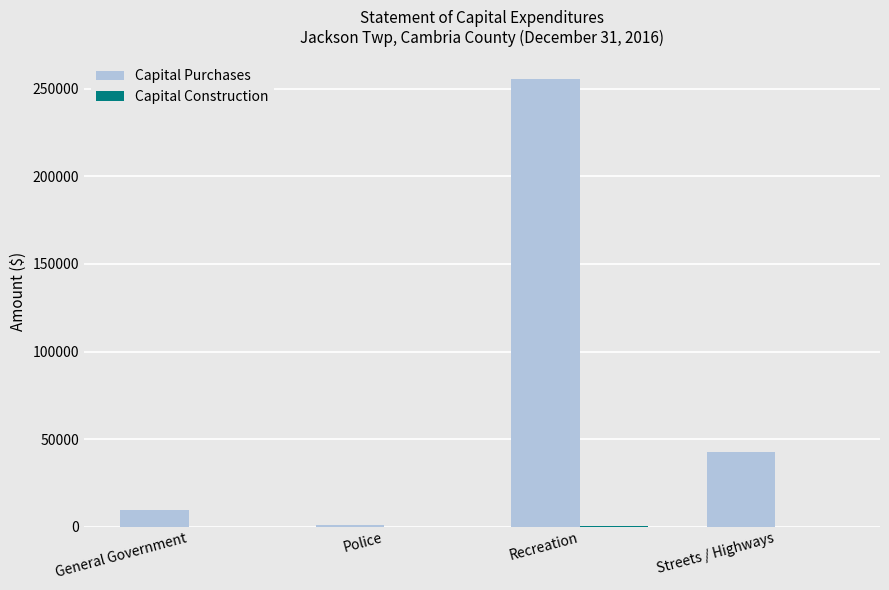

Which series has the largest range (max minus min)?

Capital Purchases